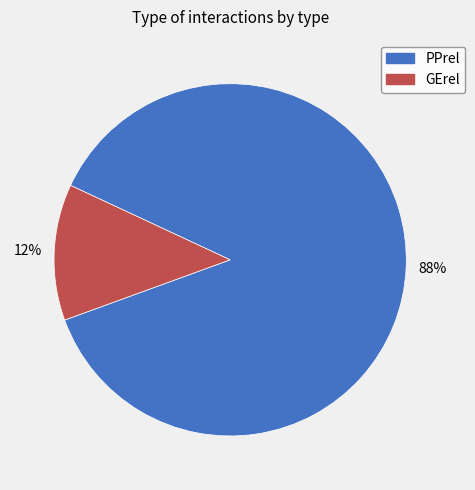

Which has a higher value, PPrel or GErel?

PPrel